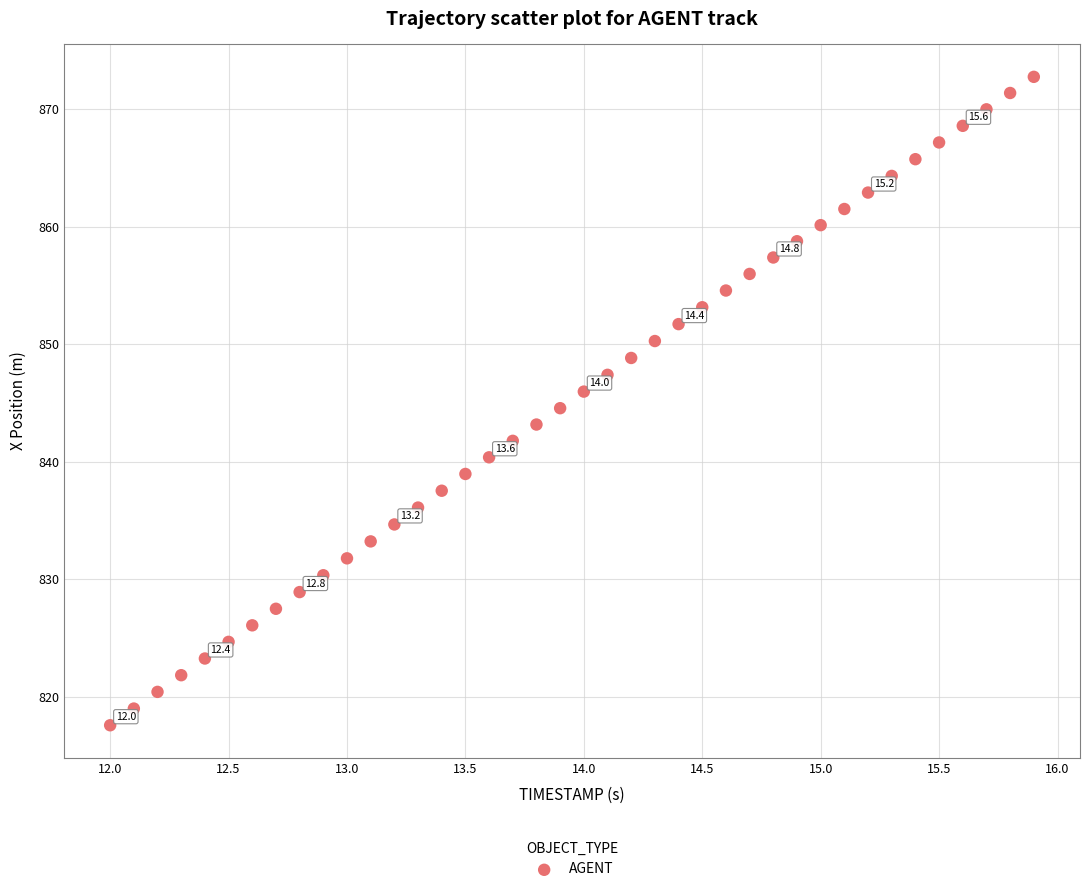

What is the range of Y values (max minus min)?

55.2